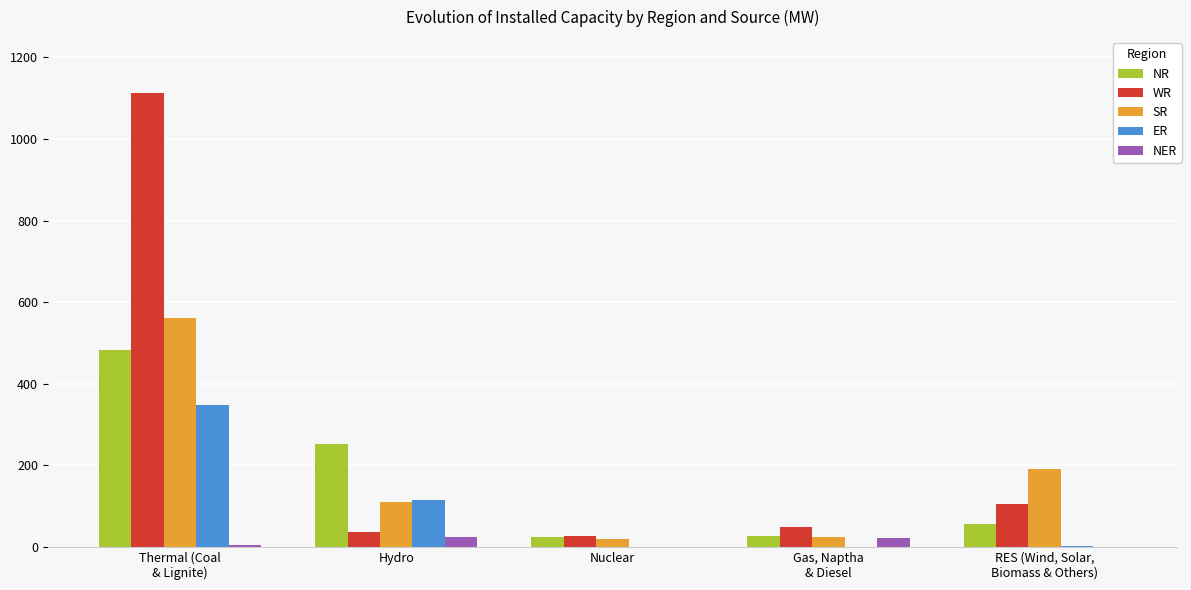

Which series changed the most between Hydro and Gas, Naptha
& Diesel?

NR